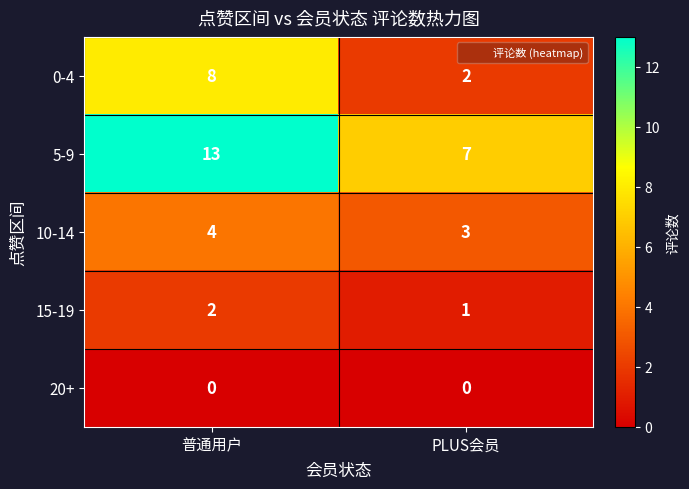

What is the spread (max minus min) of values at 普通用户?

13